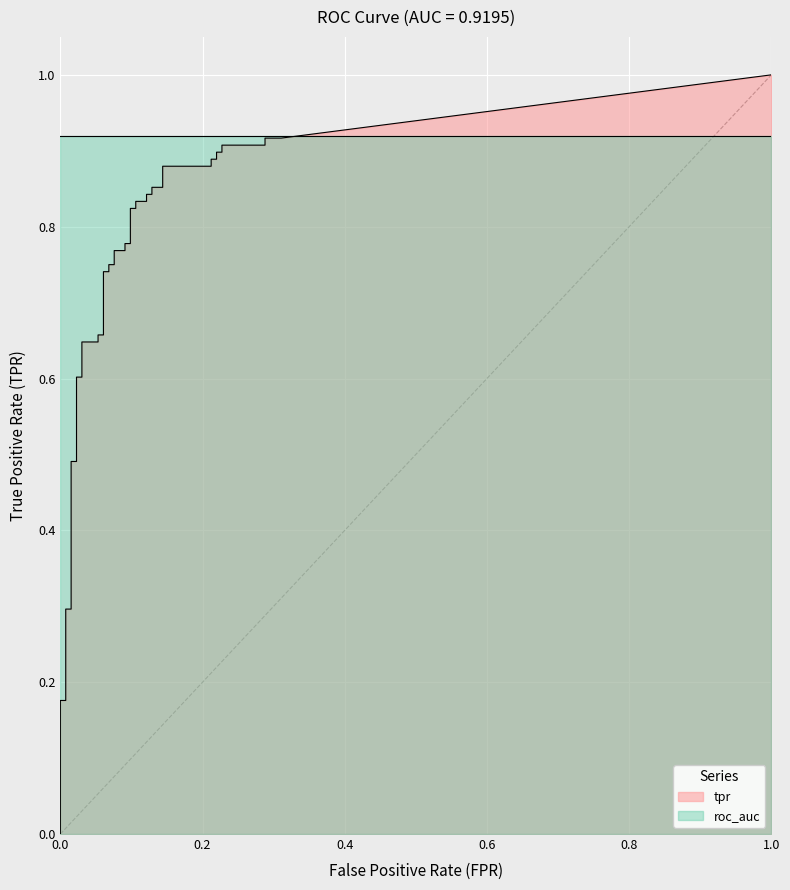

What is the label of the 14th point from the right?

26